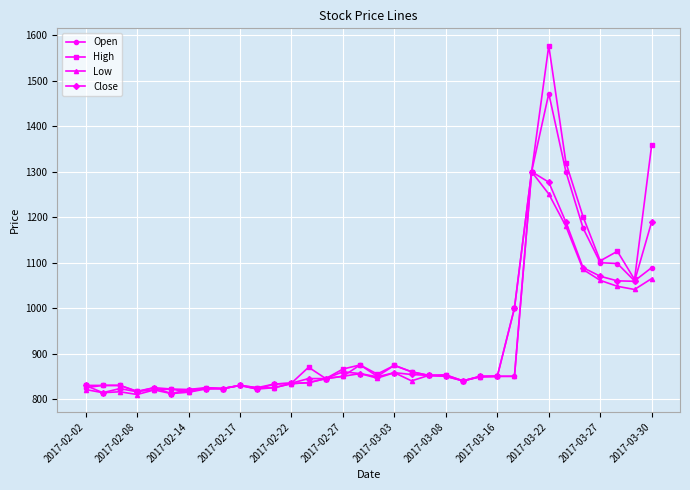

At how many categories does at least one series exceed 977?

9